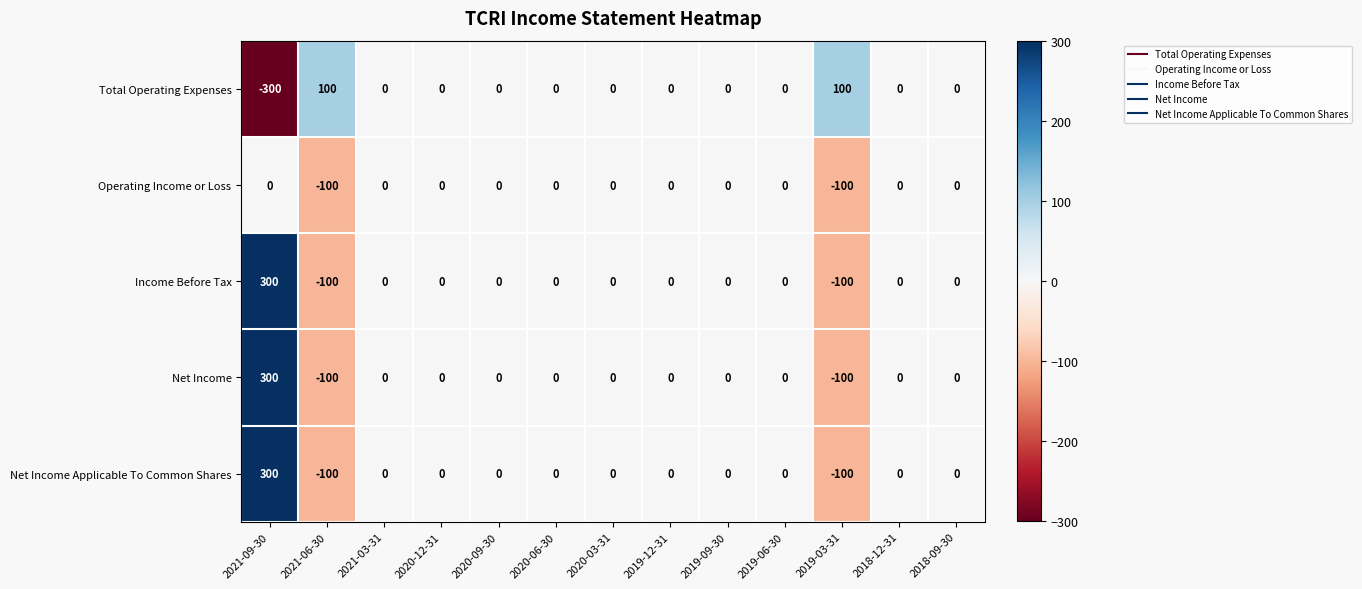

How many data points does each series have?

13